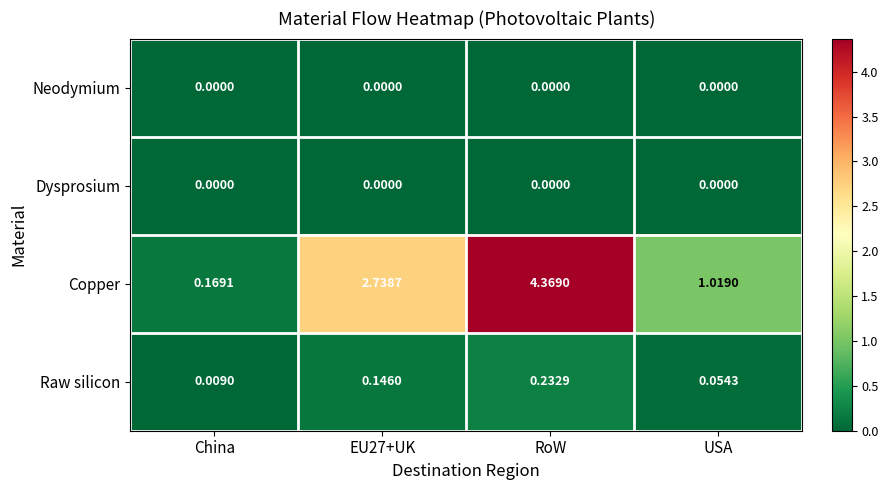

Which series has the largest range (max minus min)?

Copper